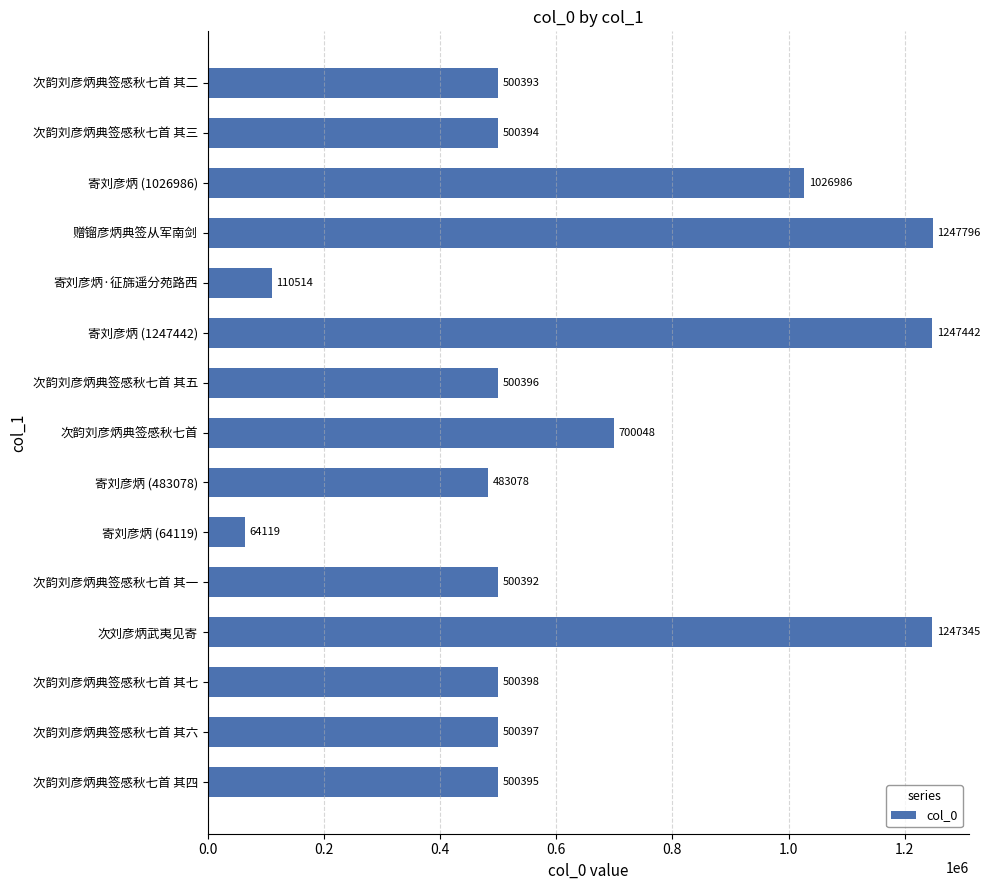

Where is the data nearest to the value 655957?

次韵刘彦炳典签感秋七首